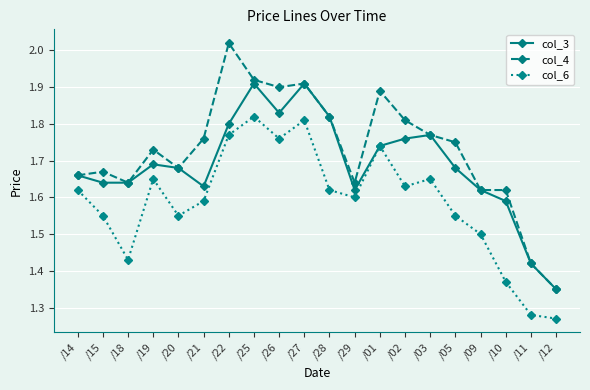

The col_6 series shows 0.7 at /19. True or false?

False